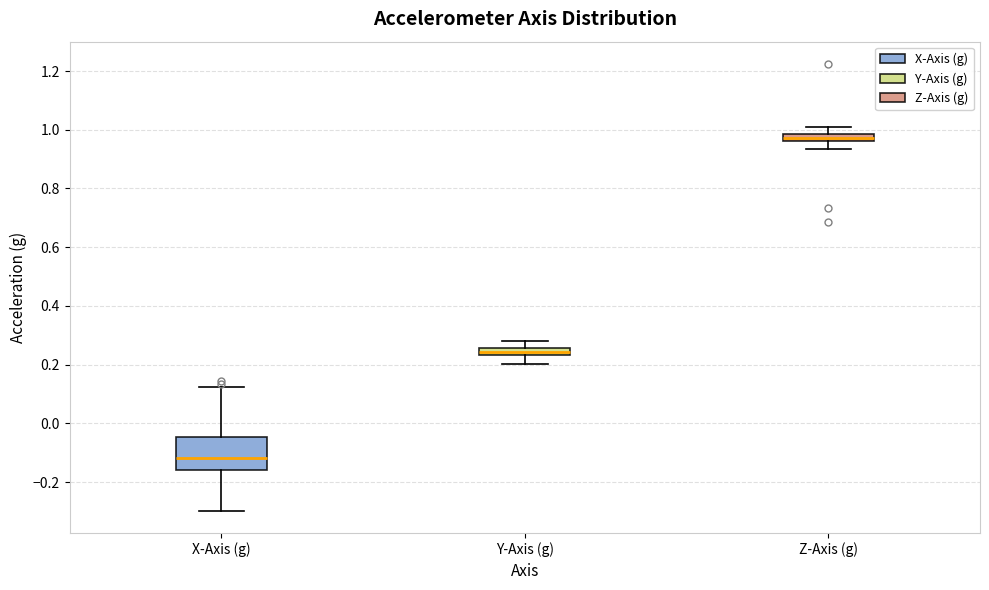

Comparing the boxes themselves (not the whiskers), which one is the tallest?

X-Axis (g)